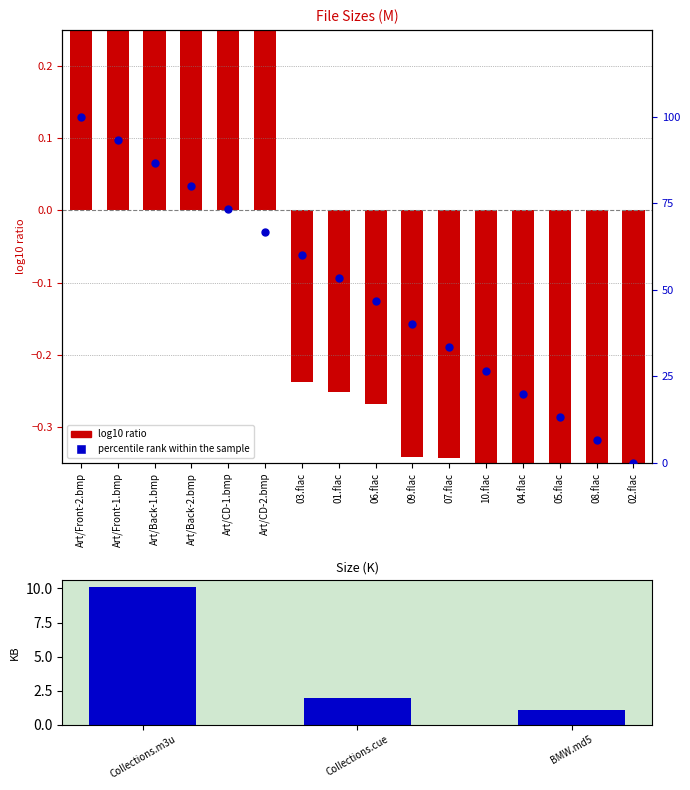

What is the change in value from Collections.m3u to BMW.md5?

-9.0